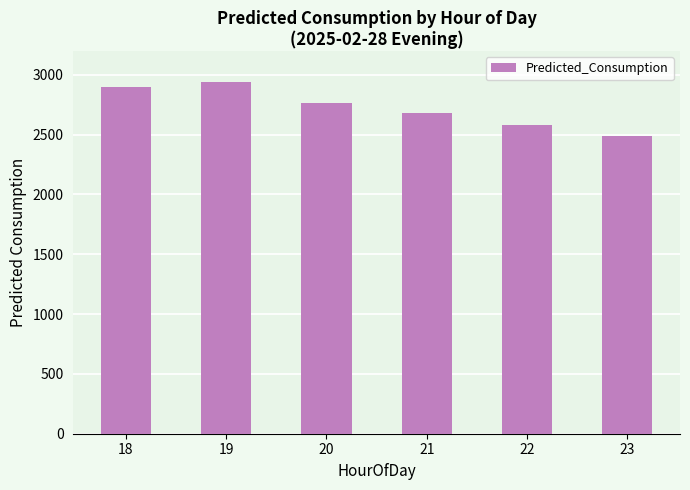

Rank the categories by value from highest to lowest.

19, 18, 20, 21, 22, 23